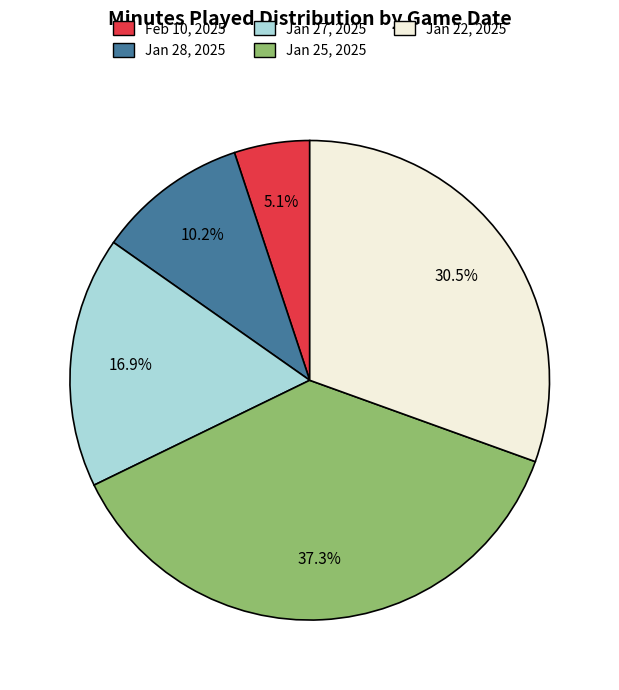

The Jan 27, 2025 slice represents 17% of the pie. True or false?

True